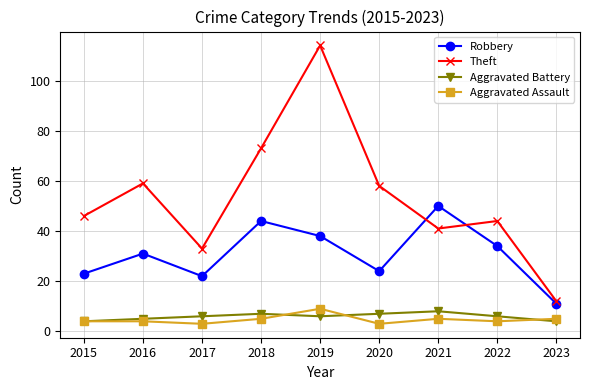

At which category does Aggravated Assault reach its first local valley?

2017